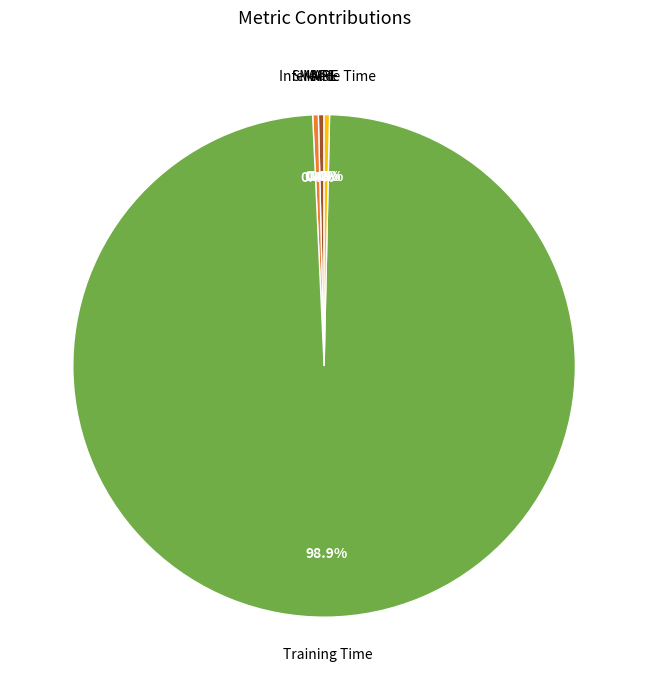

Do MAPE and Training Time together represent more than half of the pie?

Yes